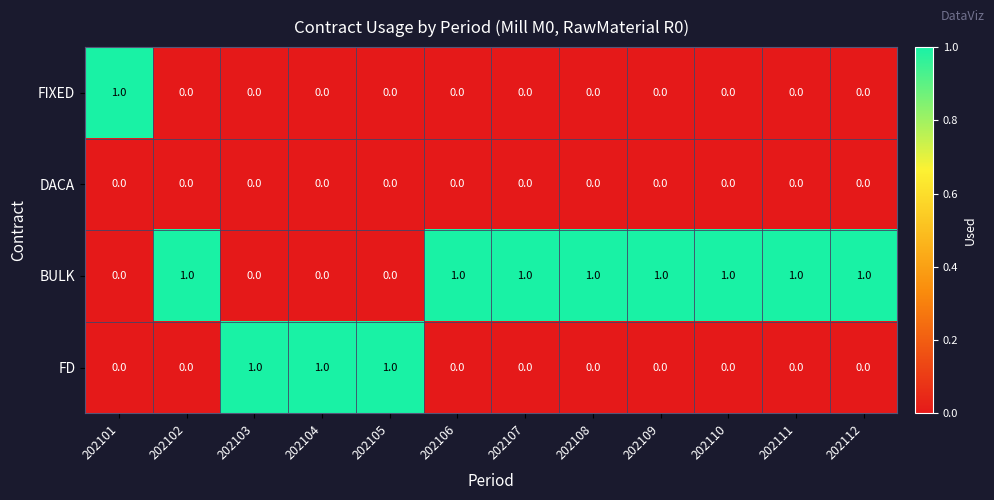

Is it true that BULK equals 1 at 202112?

True